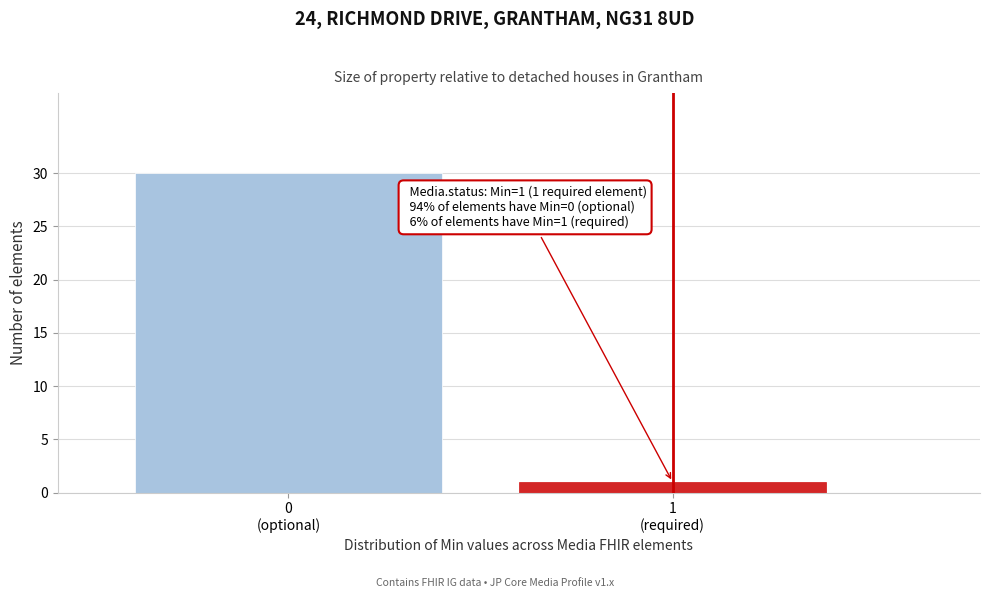

Reading right to left, what are all the values shown in this chart?

1	30